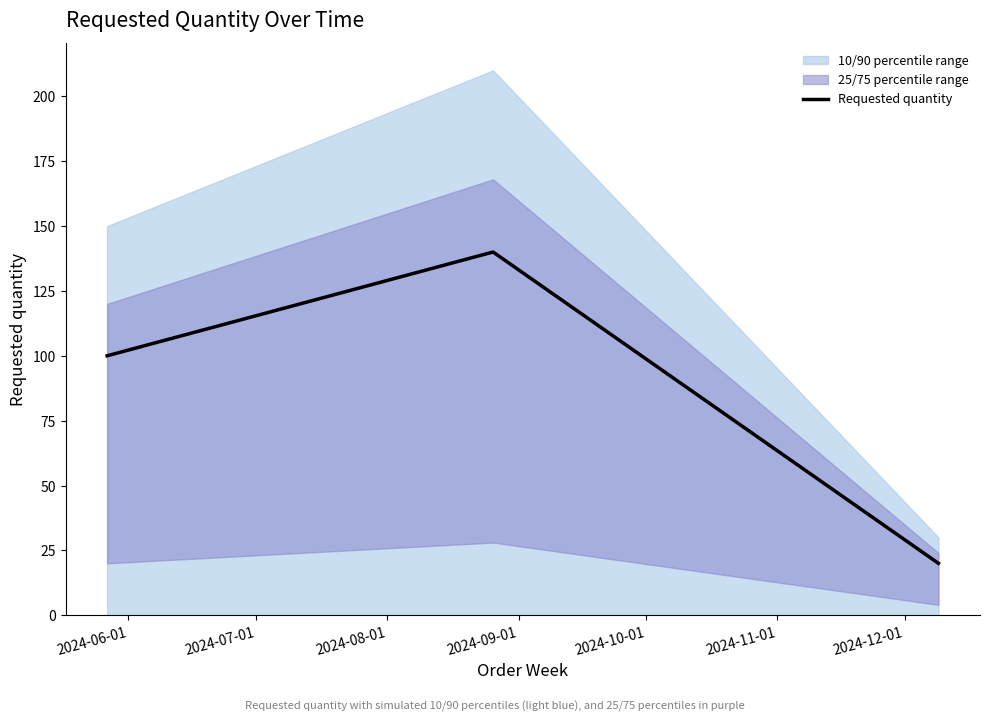

What is the value of the 3rd point from the left?

20